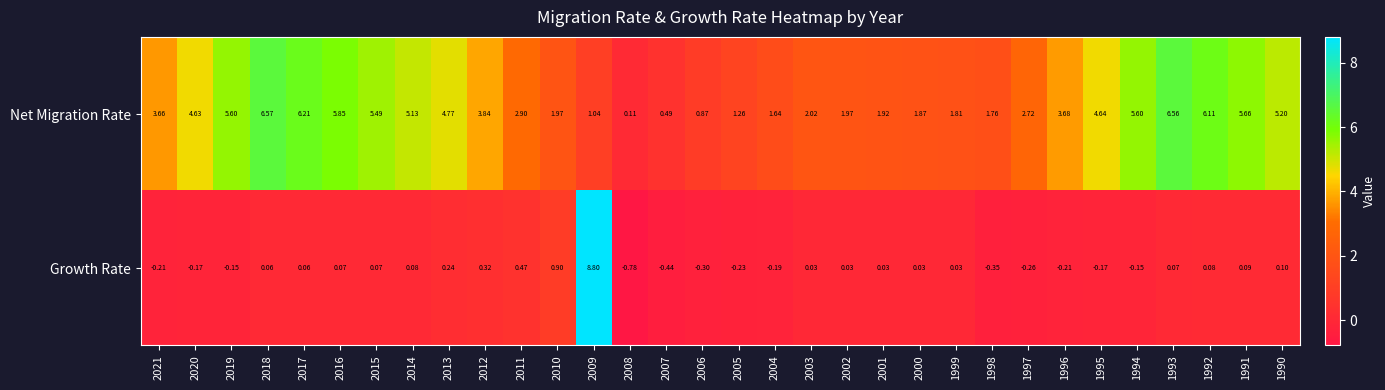

Which series has the largest total across all categories?

Net Migration Rate